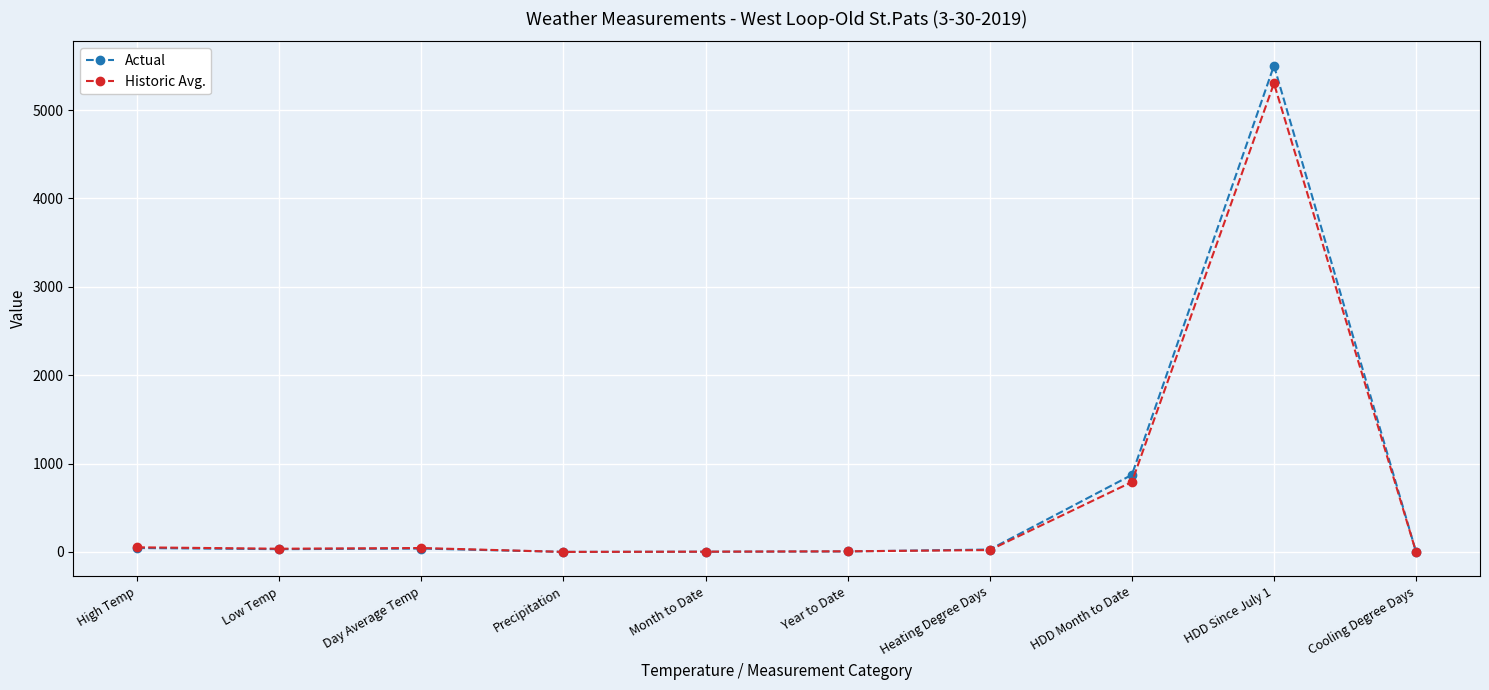

Which series changed the most between Month to Date and HDD Since July 1?

Actual